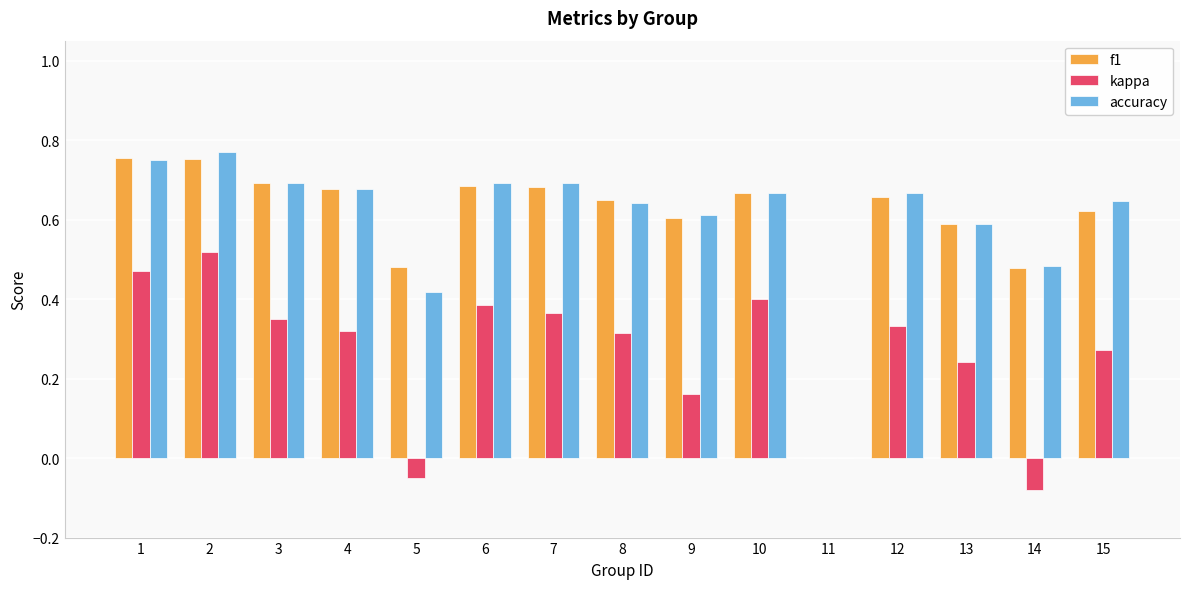

Is it true that f1 equals 0.6 at 9?

True